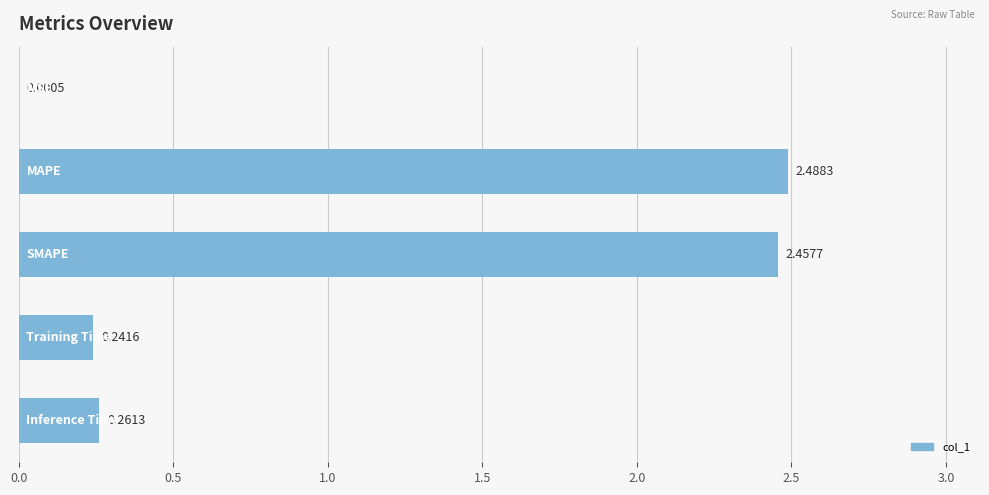

What is the sum of all values?

5.4